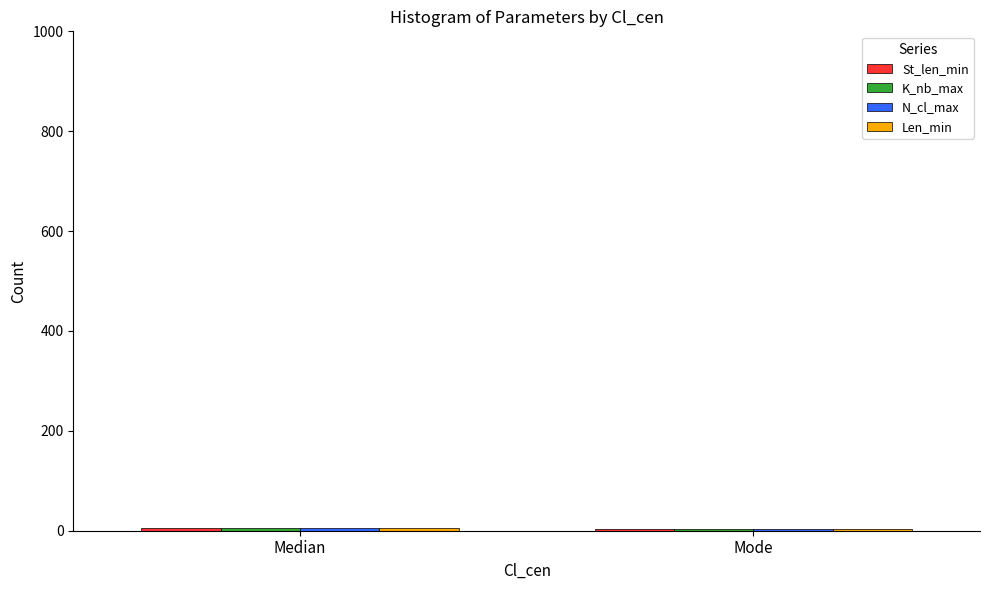

What is the smallest value displayed?

4